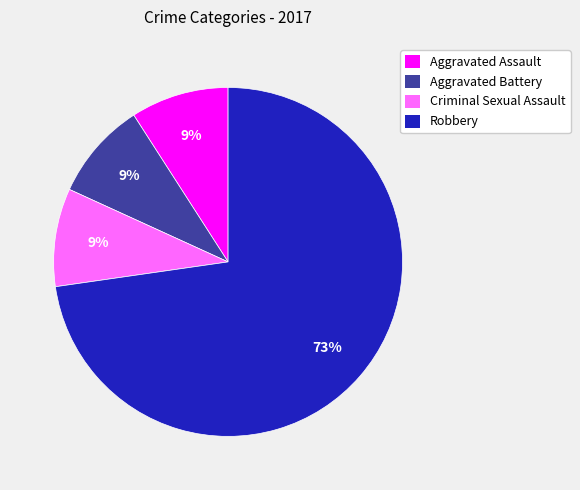

Does any single category account for the majority?

Yes